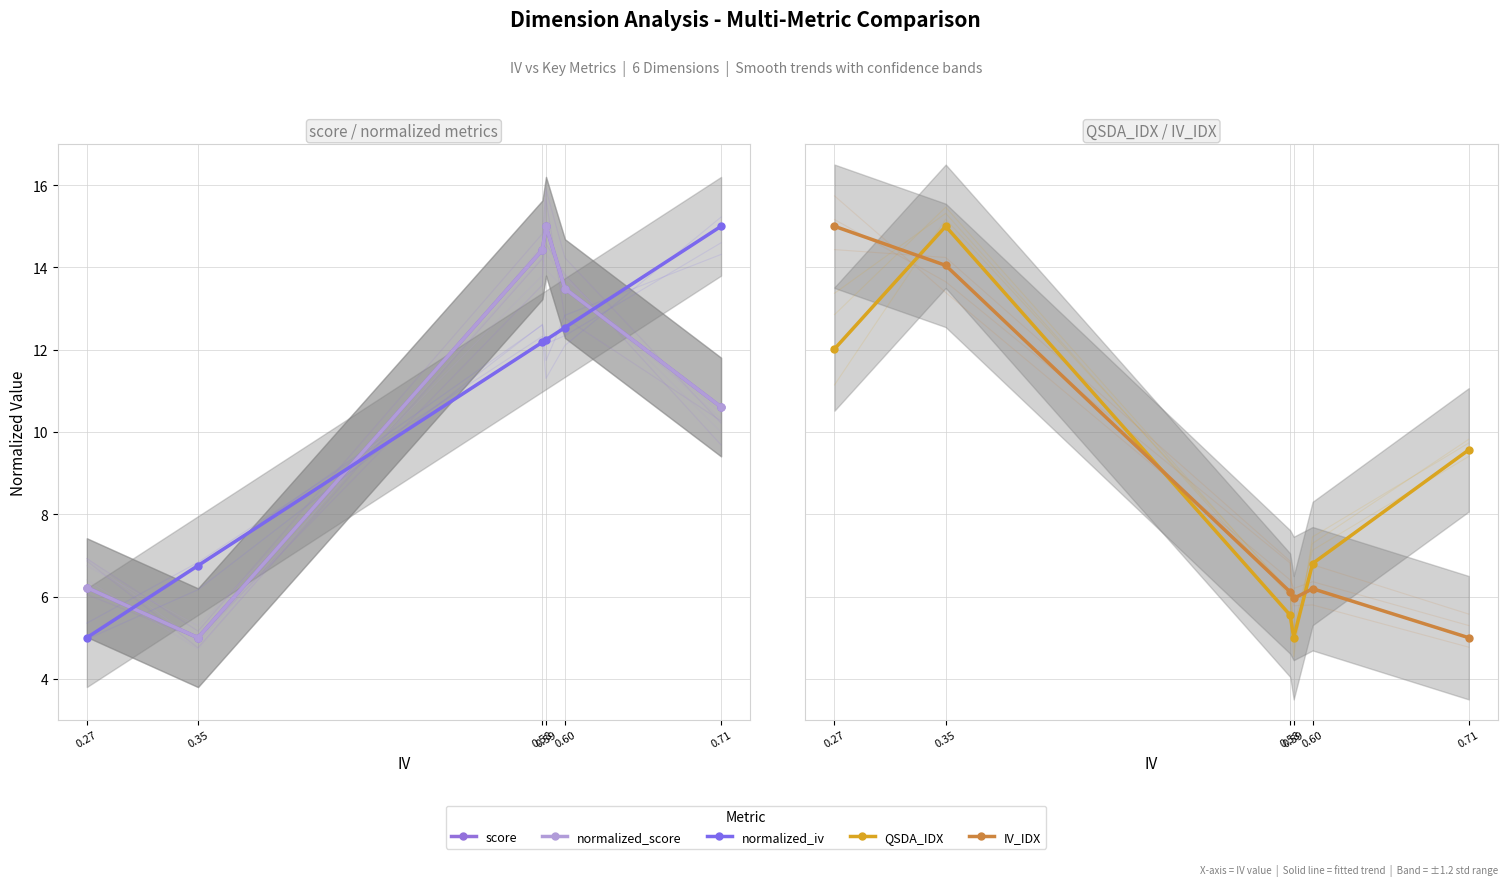

Where is the first local maximum for IV_IDX?

0.60